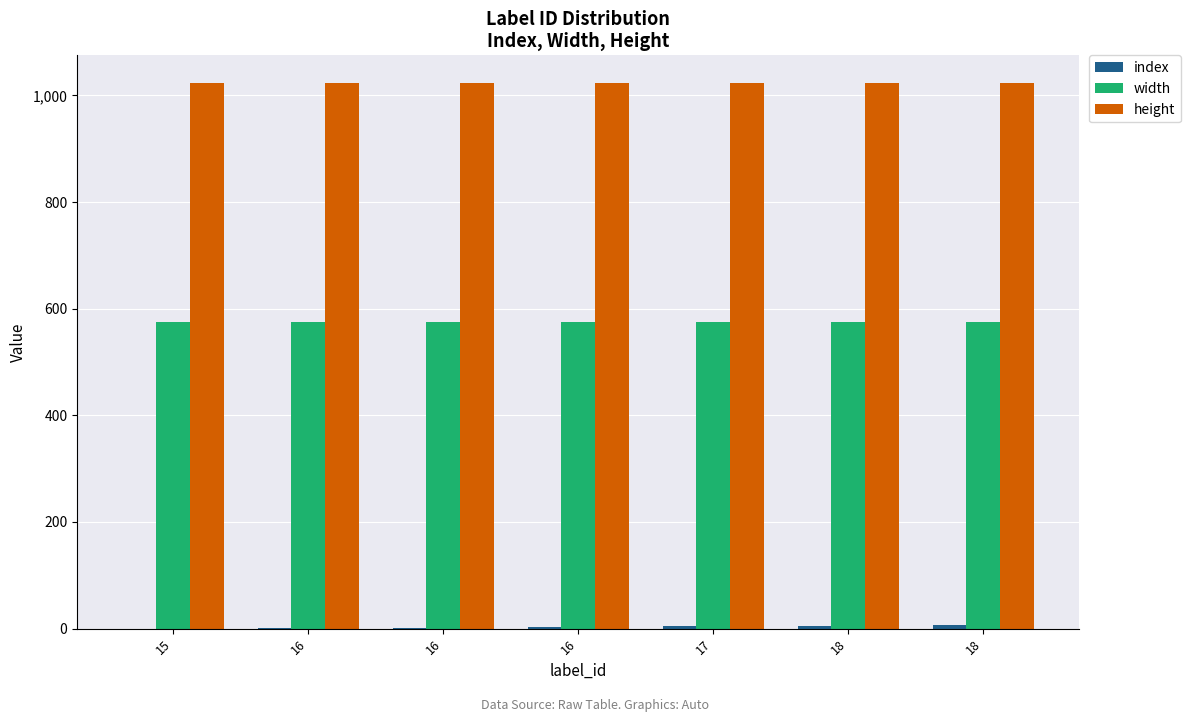

What is the greatest value displayed?

1024